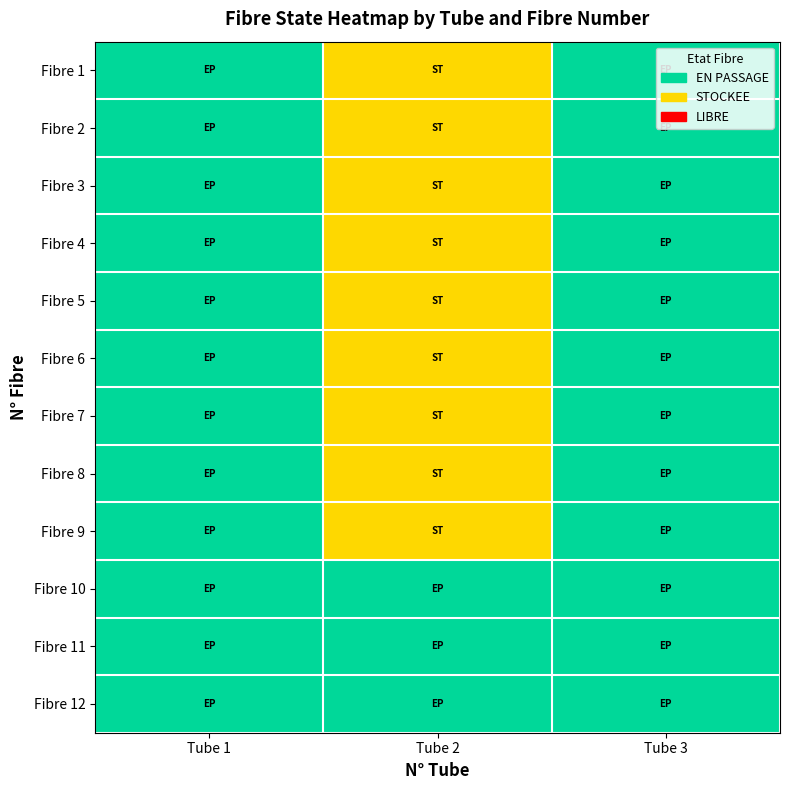

Reading right to left, extract all data points from this chart.

Fibre 1: Tube 3=2	Tube 2=1	Tube 1=2
Fibre 2: Tube 3=2	Tube 2=1	Tube 1=2
Fibre 3: Tube 3=2	Tube 2=1	Tube 1=2
Fibre 4: Tube 3=2	Tube 2=1	Tube 1=2
Fibre 5: Tube 3=2	Tube 2=1	Tube 1=2
Fibre 6: Tube 3=2	Tube 2=1	Tube 1=2
Fibre 7: Tube 3=2	Tube 2=1	Tube 1=2
Fibre 8: Tube 3=2	Tube 2=1	Tube 1=2
Fibre 9: Tube 3=2	Tube 2=1	Tube 1=2
Fibre 10: Tube 3=2	Tube 2=2	Tube 1=2
Fibre 11: Tube 3=2	Tube 2=2	Tube 1=2
Fibre 12: Tube 3=2	Tube 2=2	Tube 1=2